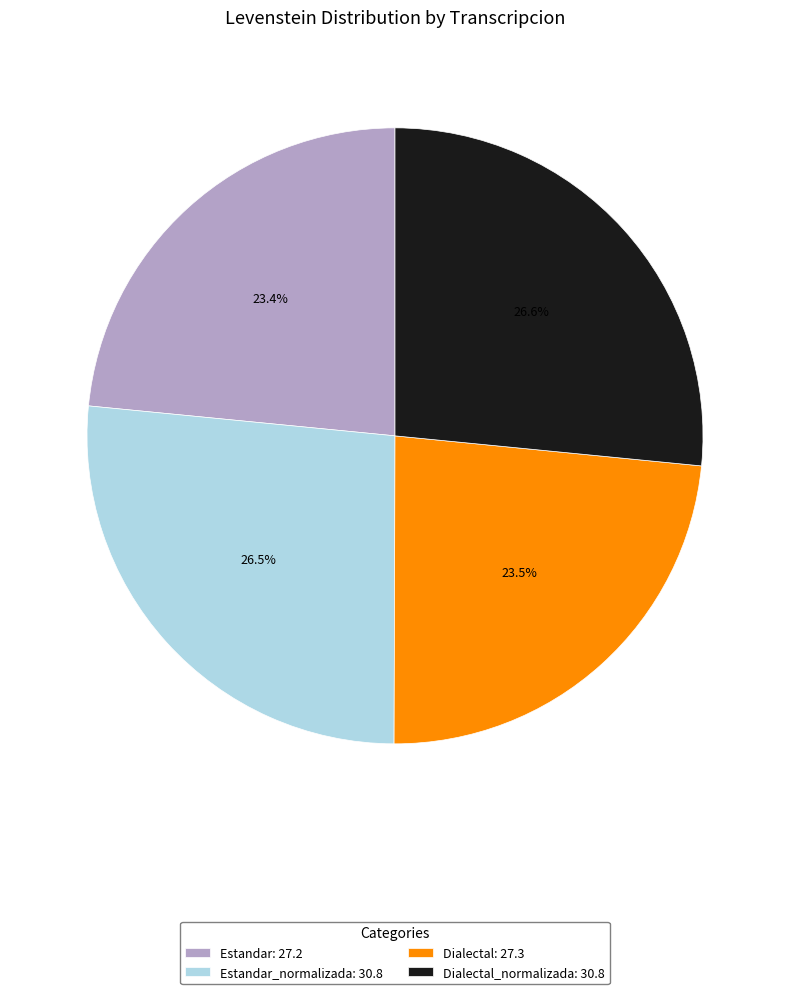

What is the ratio of the value at Dialectal: 27.3 to the value at Dialectal_normalizada: 30.8?

0.9